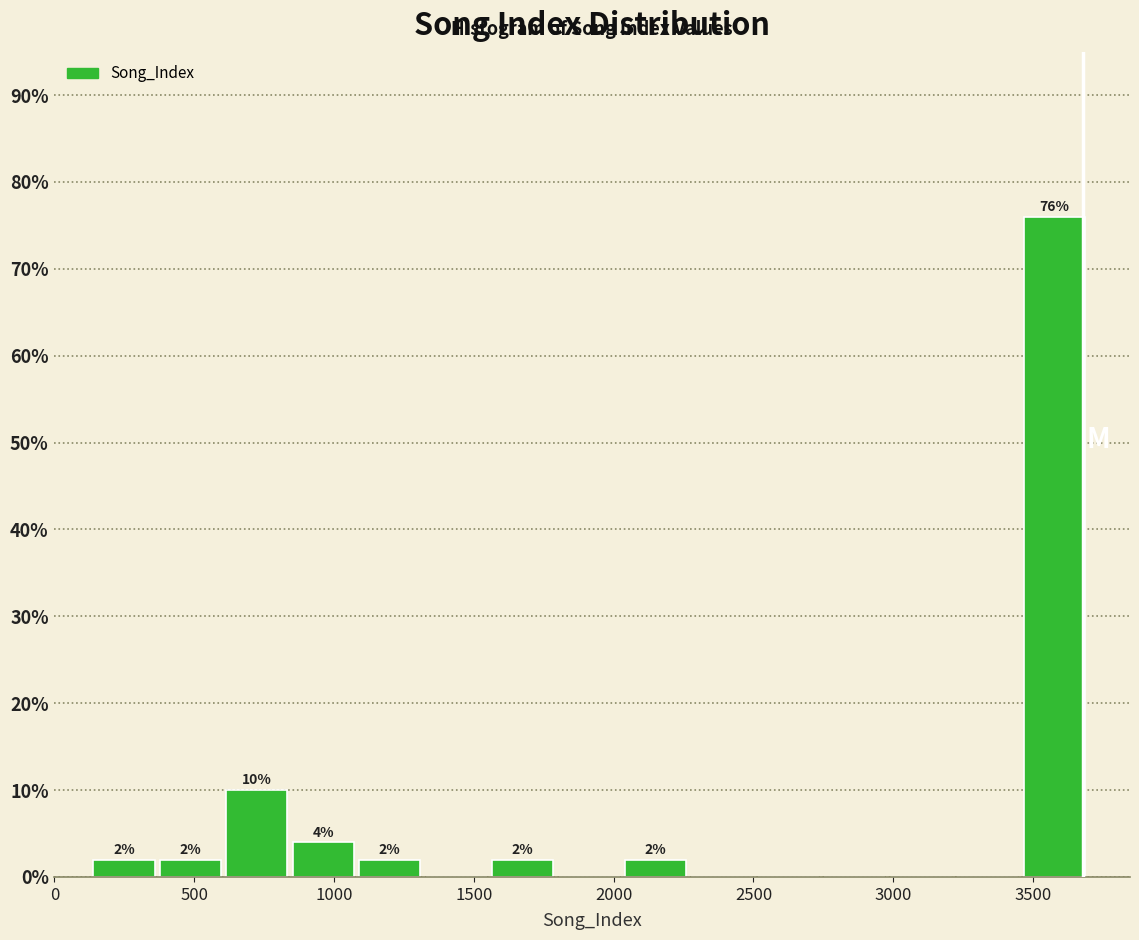

Which range on the x-axis has the tallest bar?

3450 to 3700